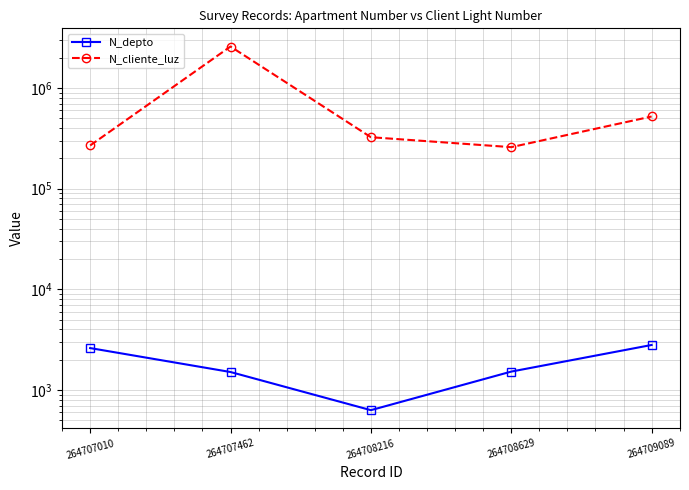

The N_cliente_luz series shows 398789 at 264707010. True or false?

False